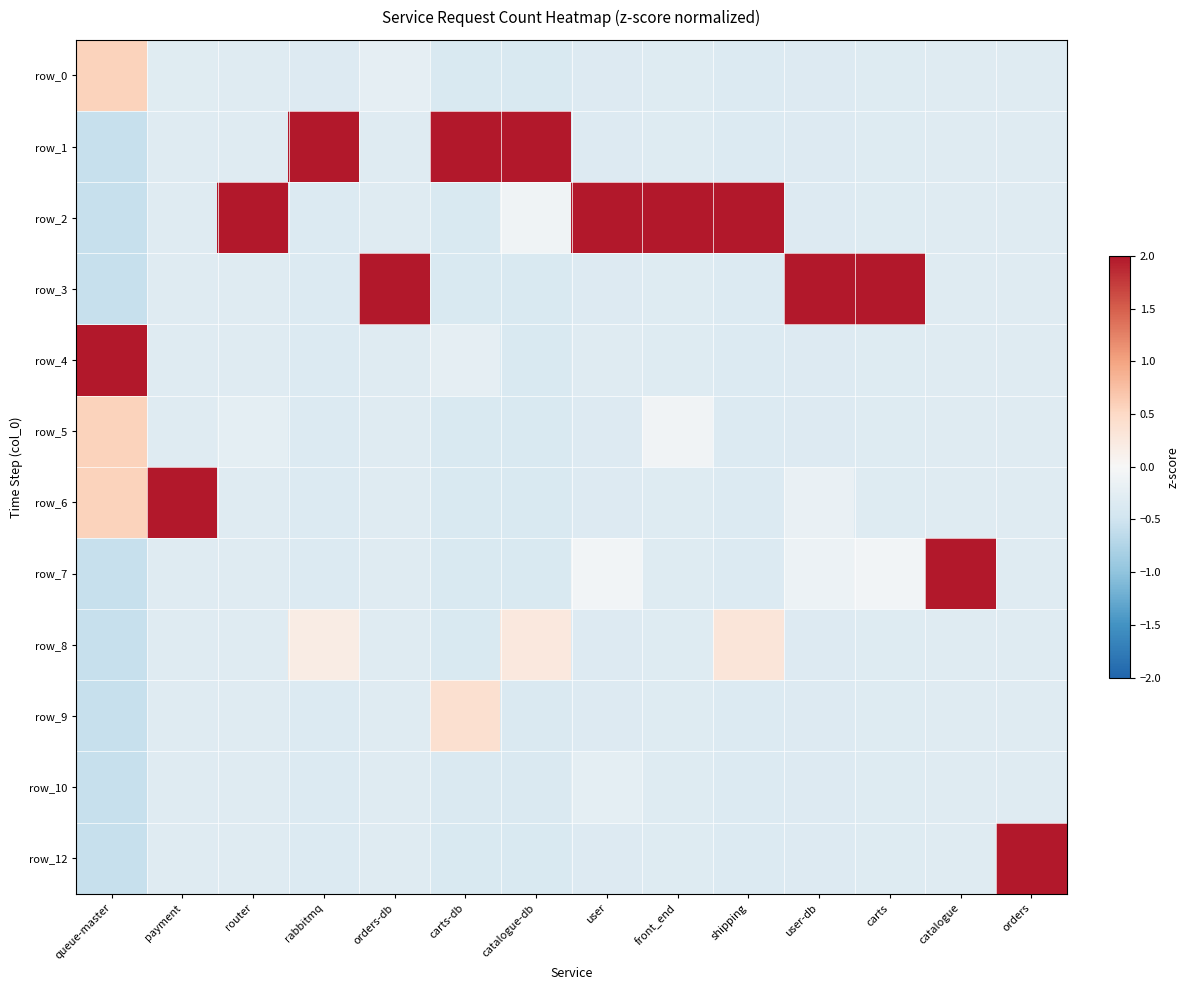

Count the number of categories in the chart.

14